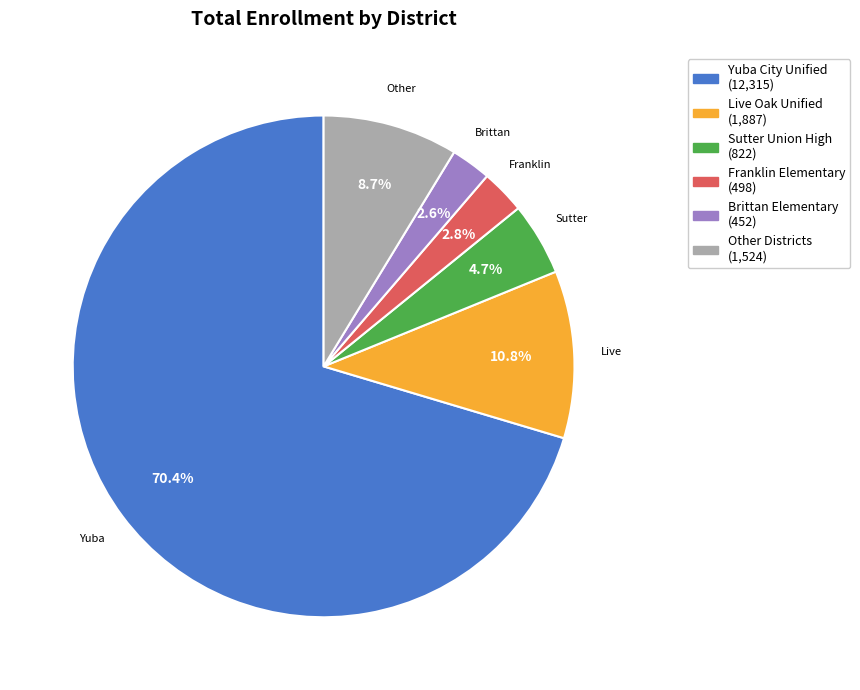

Is there any slice that represents more than half of the pie?

Yes